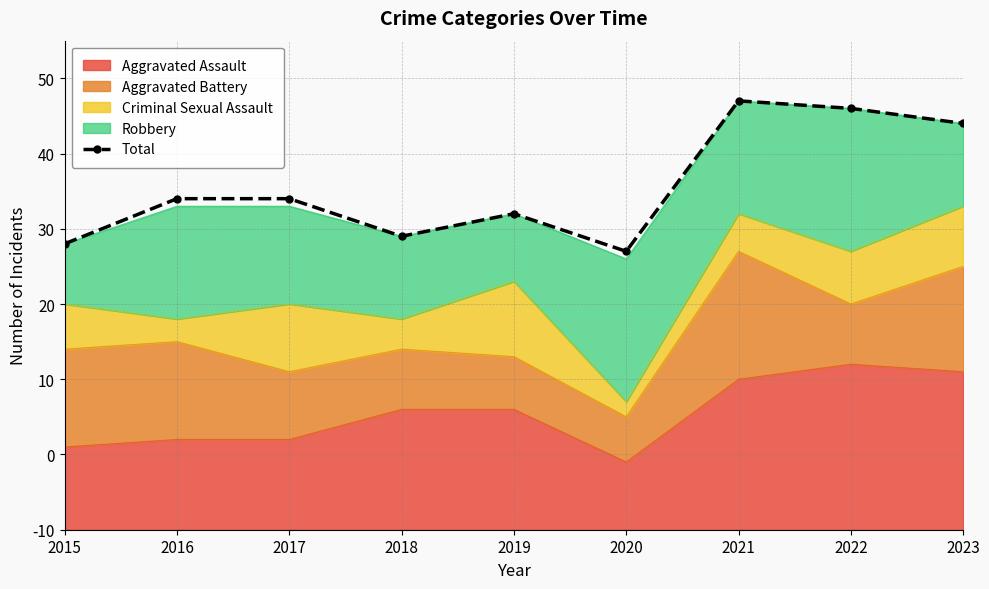

Where is the first local maximum?

2019